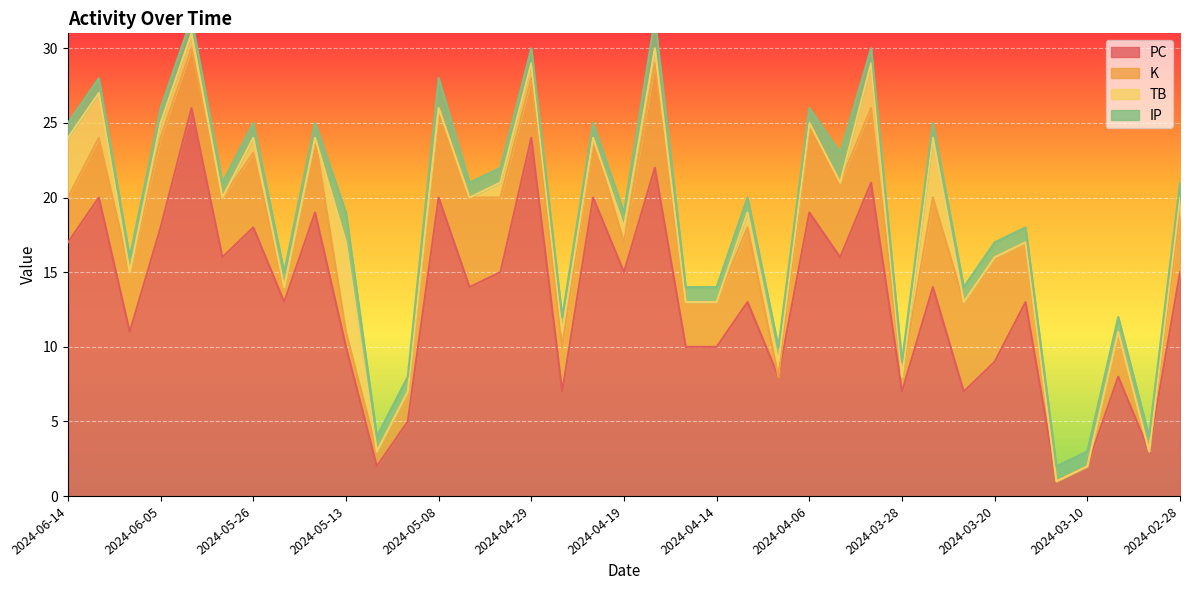

What are all the series names shown in the legend?

PC, K, TB, IP